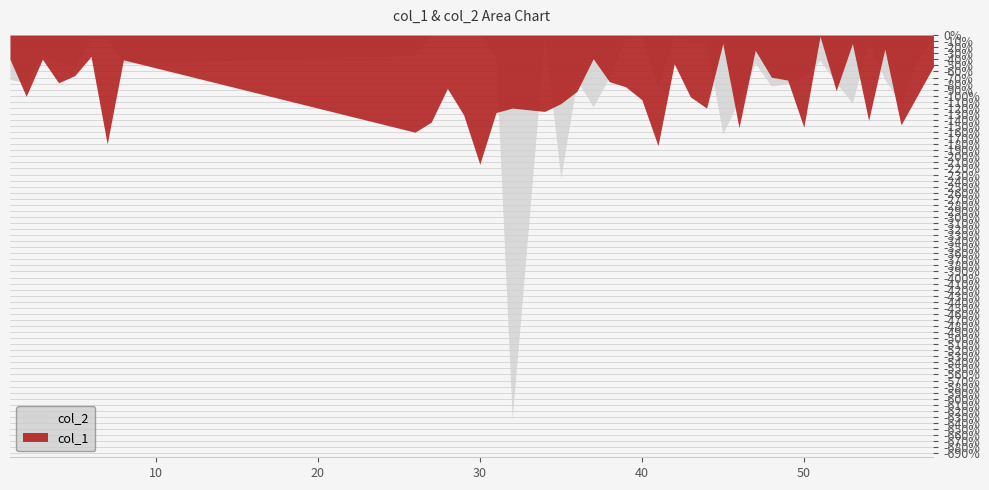

What are all the series names shown in the legend?

col_1, col_2